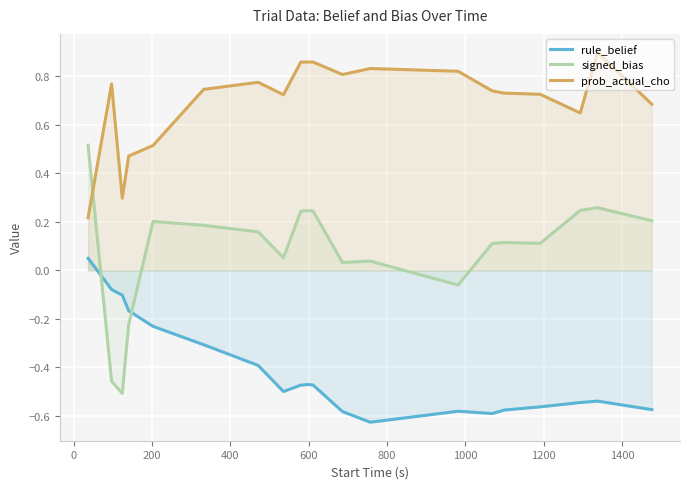

Which series has the largest range (max minus min)?

signed_bias